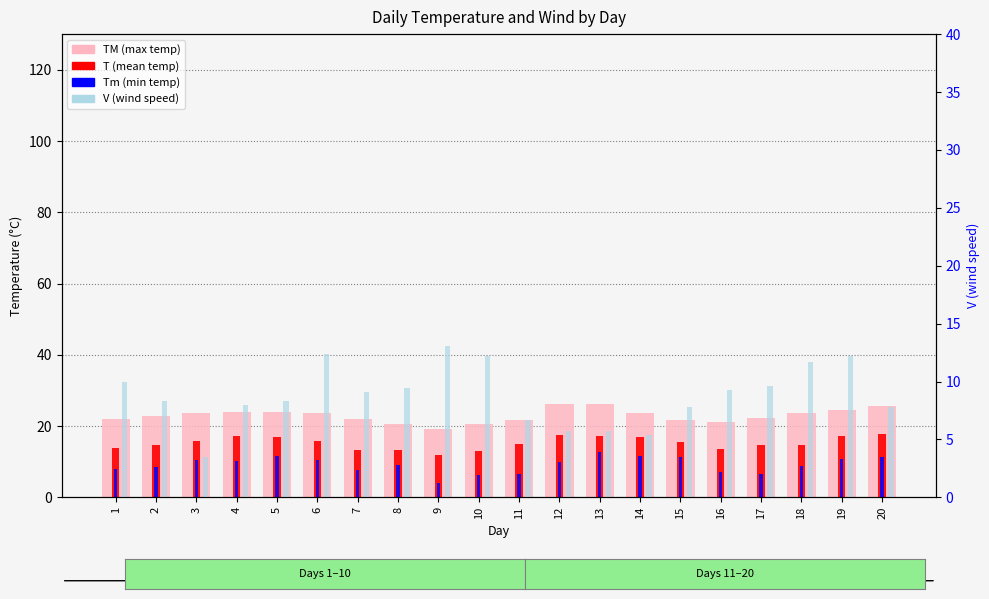

What are all the series names shown in the legend?

TM, T, Tm, V